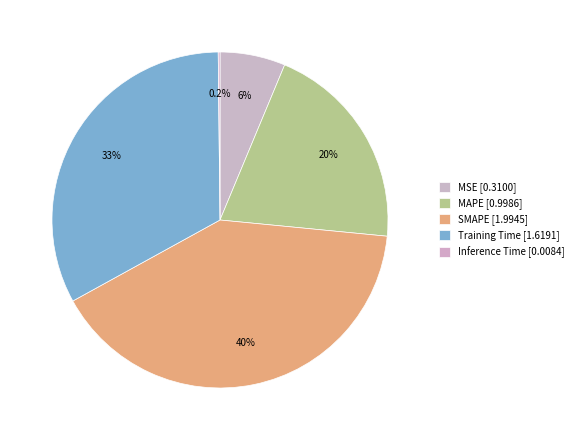

How many slices are in this pie chart?

5